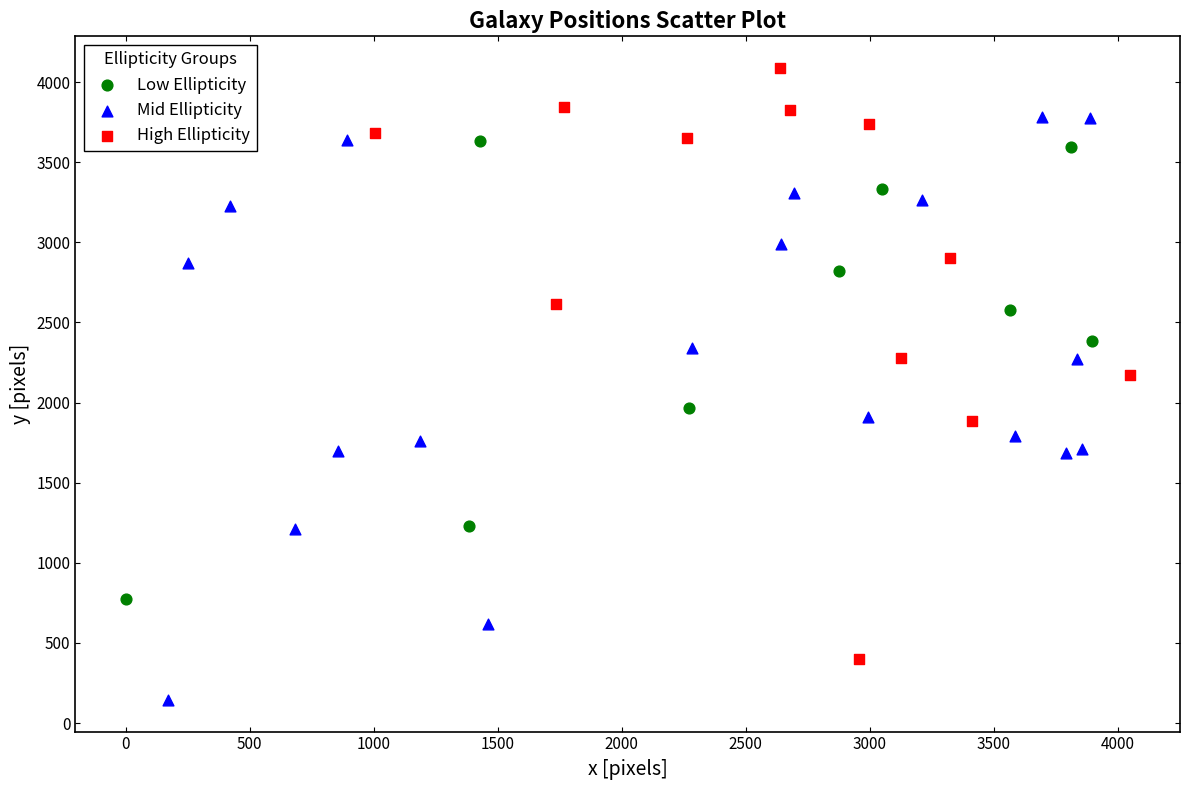

What are all the series names shown in the legend?

Low Ellipticity, Mid Ellipticity, High Ellipticity